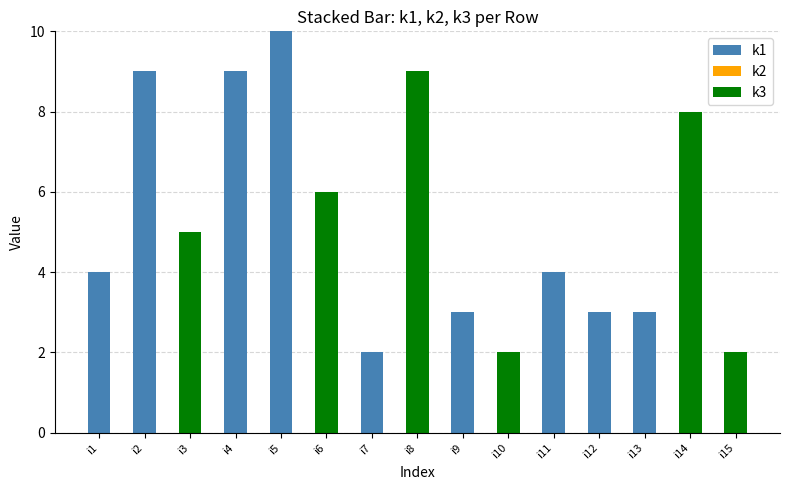

What is the sum of all k1 values?

47